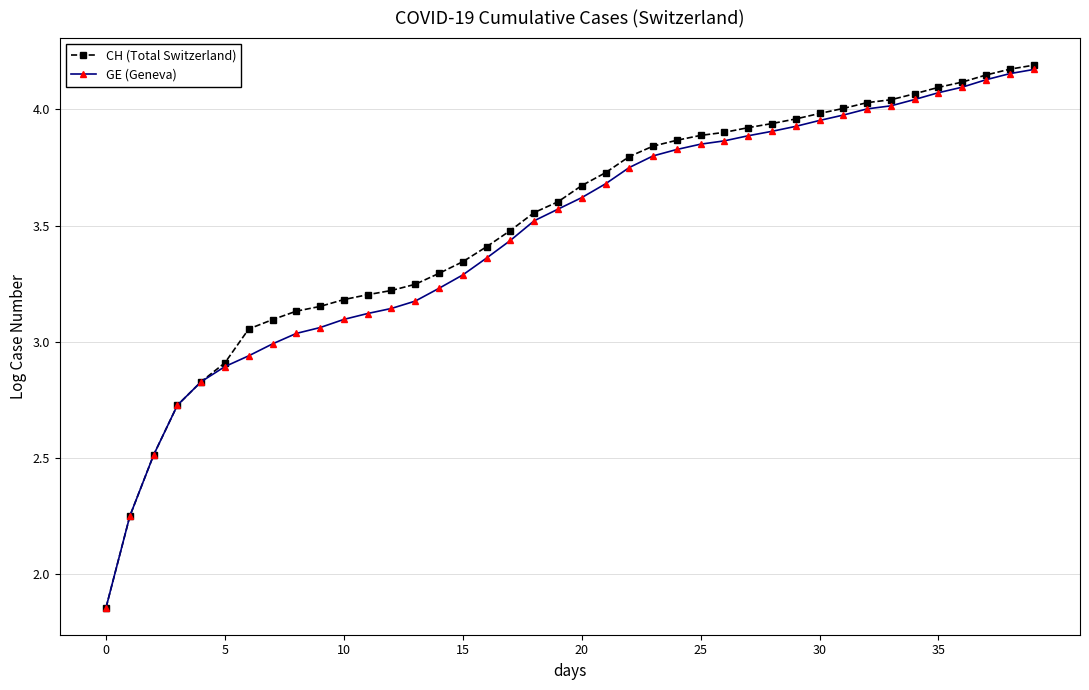

Which series has the largest total across all categories?

CH (Total Switzerland)